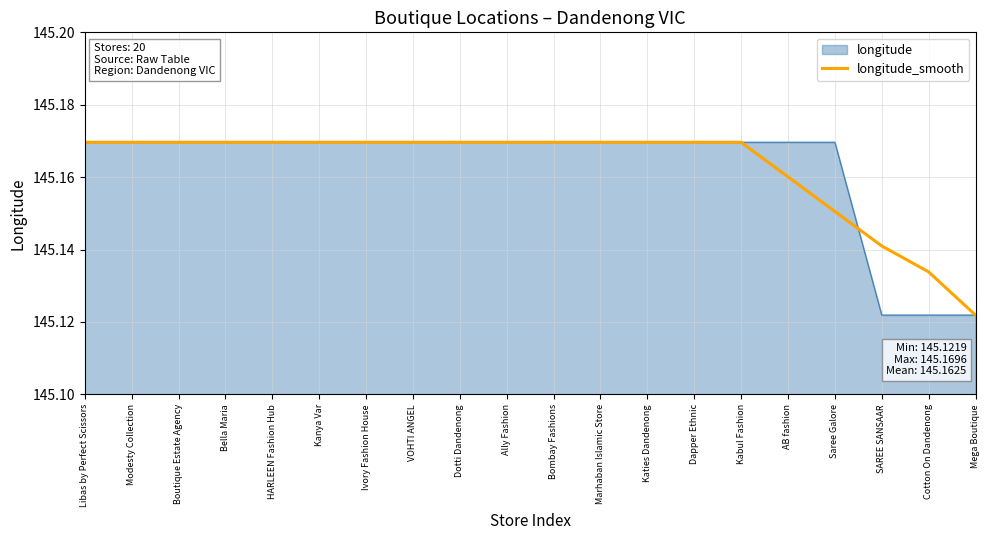

What is the total value across all series at Marhaban Islamic Store?

290.3